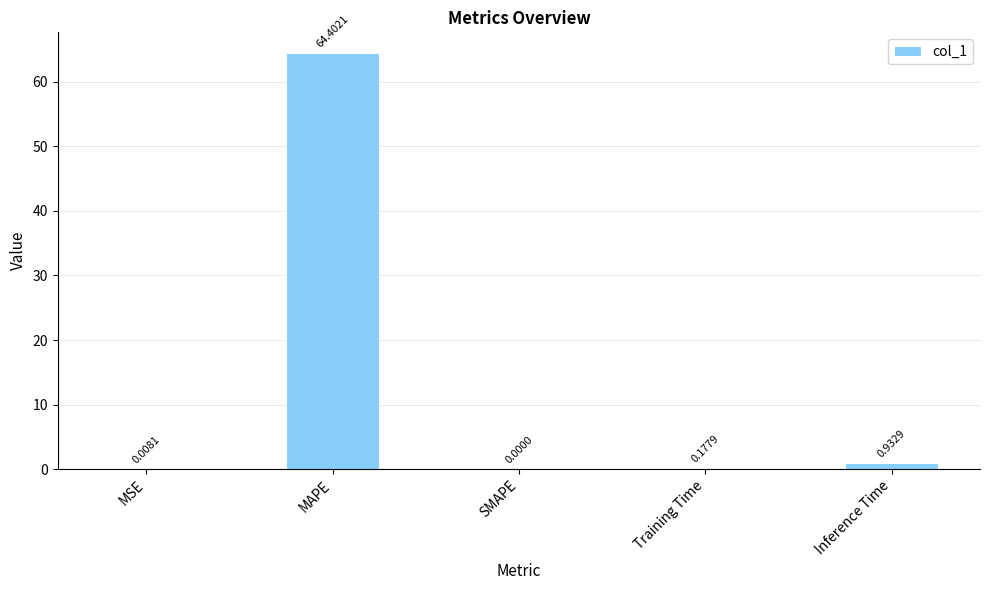

Which label corresponds to the largest value in the chart?

MAPE